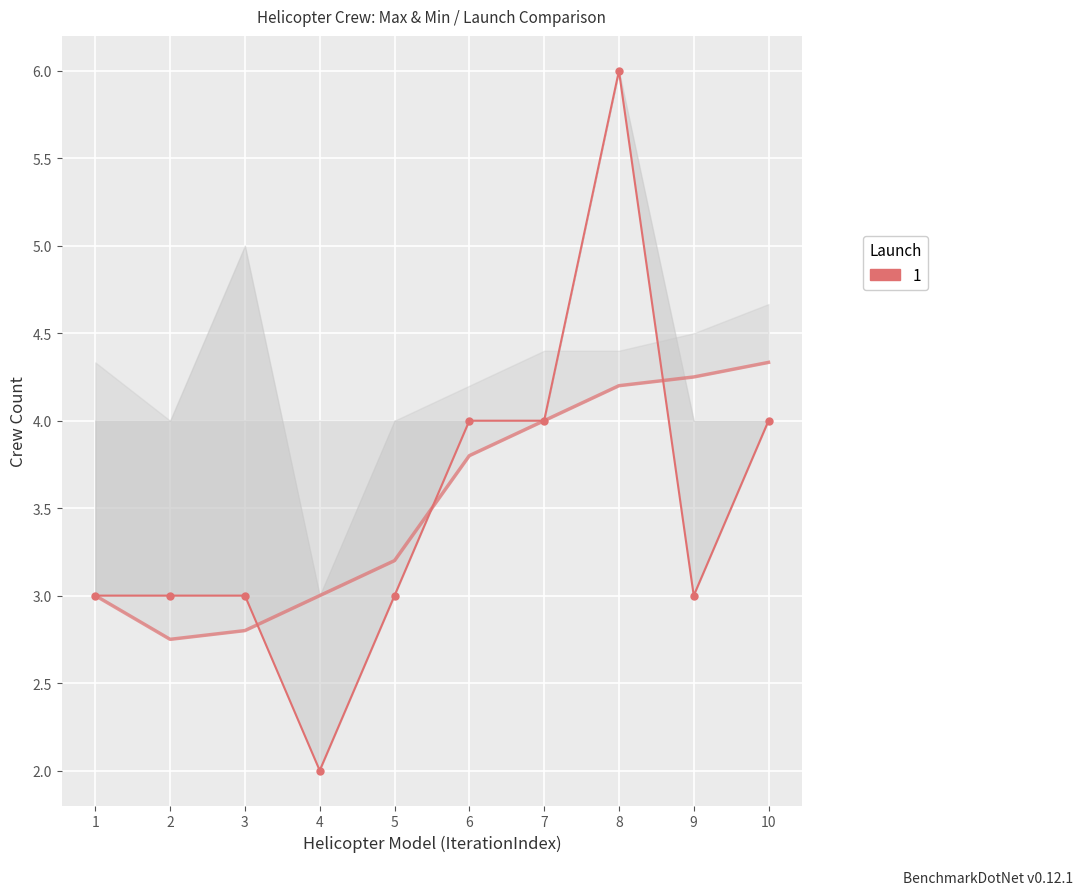

True or false: there are more than 2 points higher than both neighbors.

False